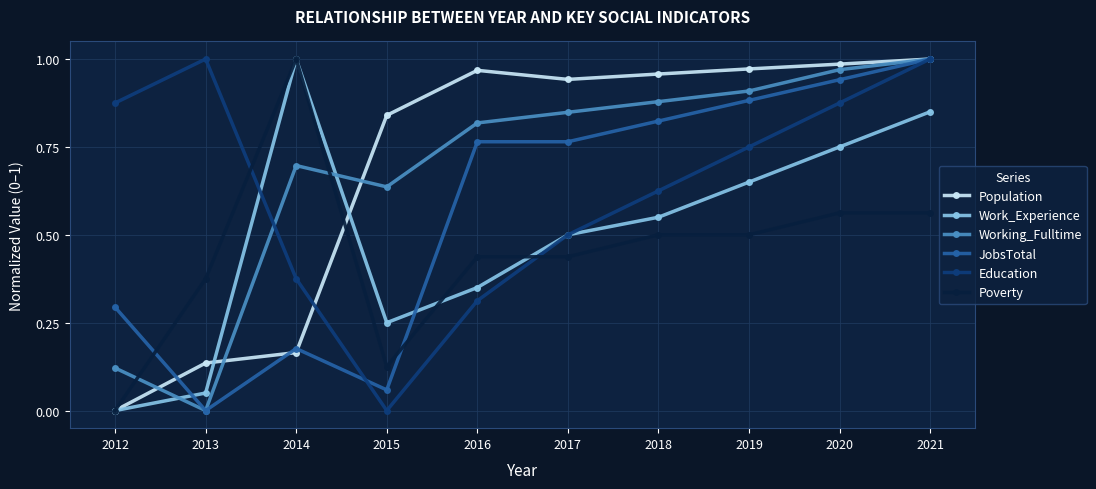

Which series changed the most between 2013 and 2020?

Working_Fulltime